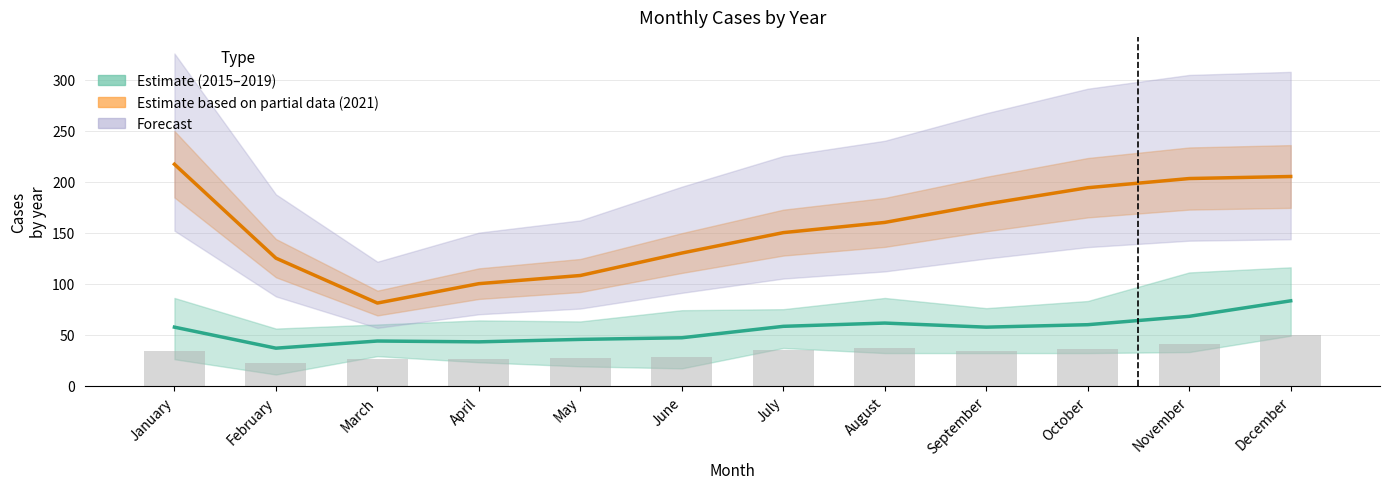

Which series has the largest total across all categories?

2021